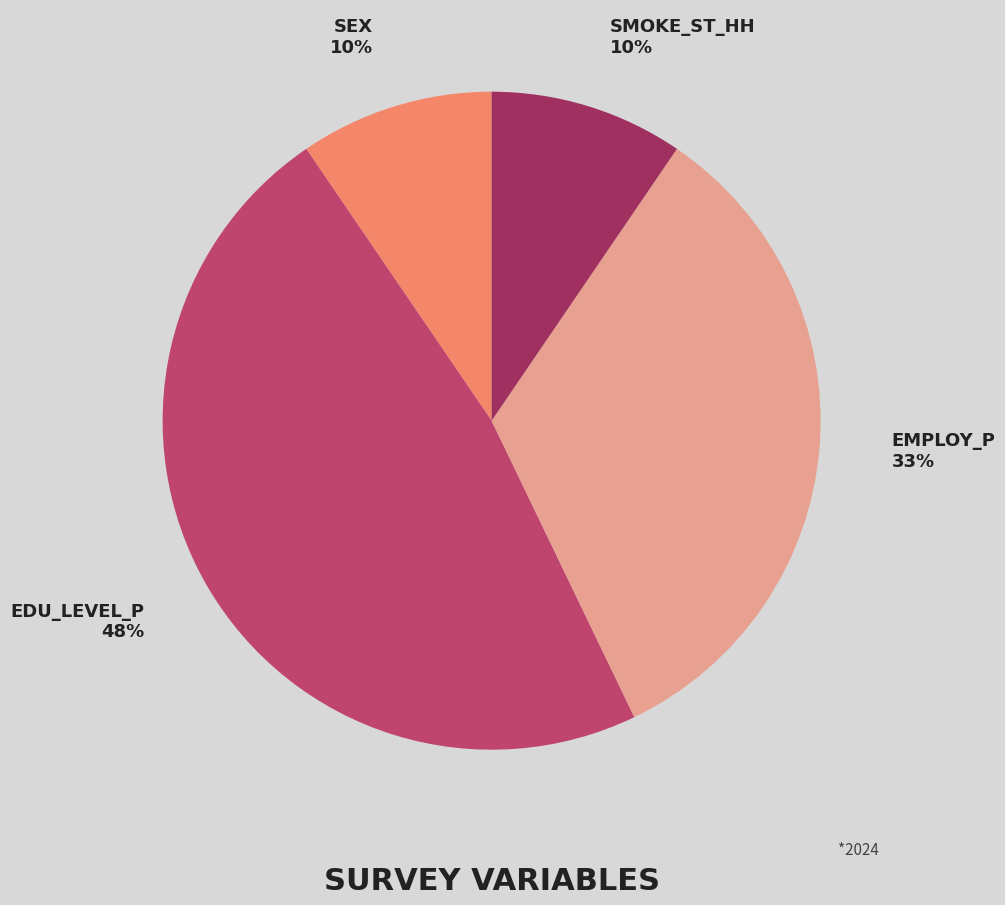

To the nearest percent, what is the average slice percentage?

25%